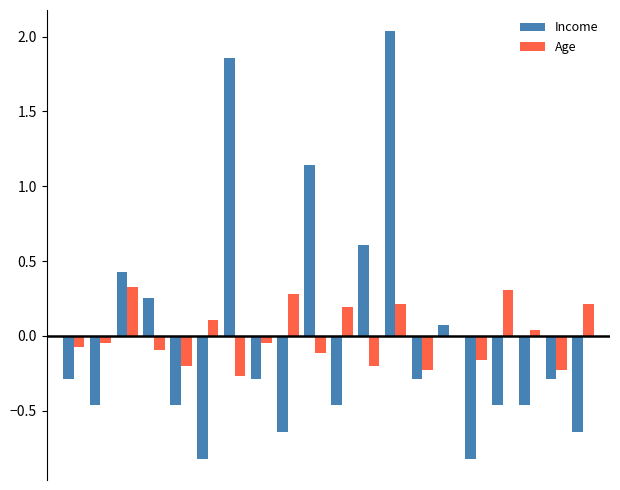

How many groups of bars are there?

20